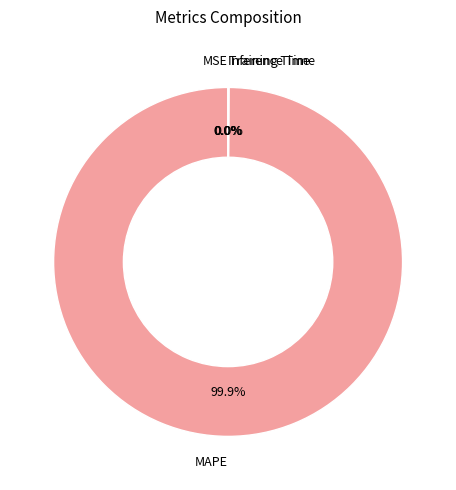

Does MAPE account for over 50% of the chart?

Yes